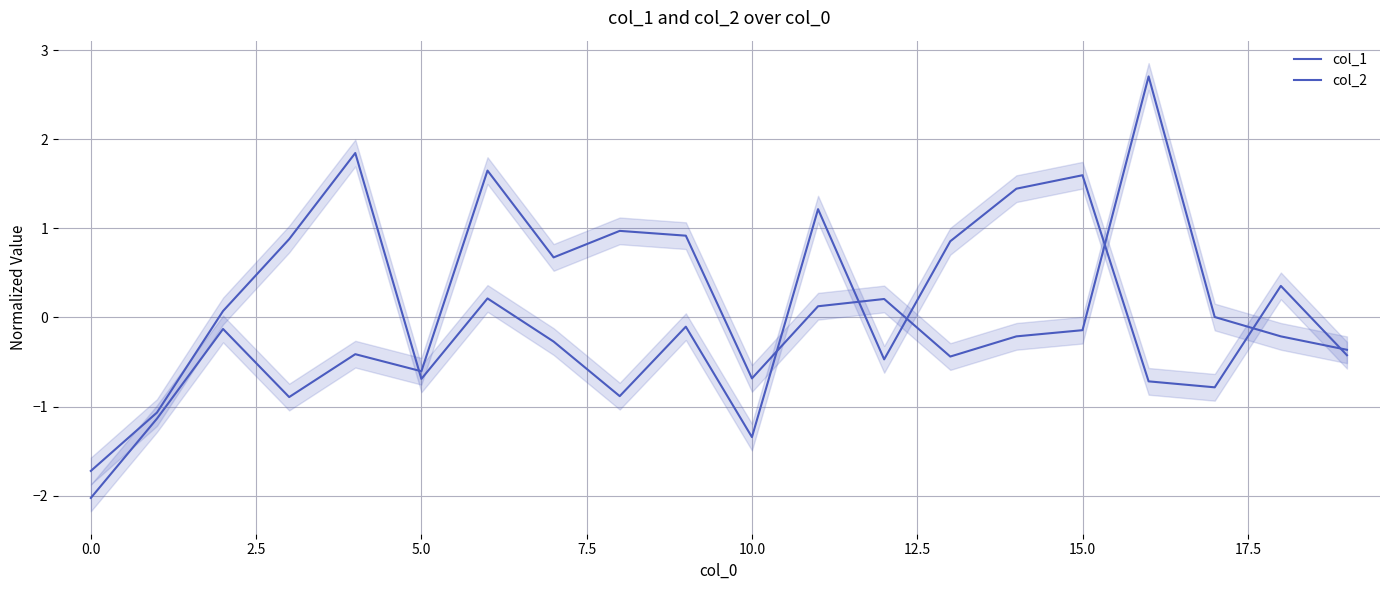

What is the total value across all series at 19?

-0.8